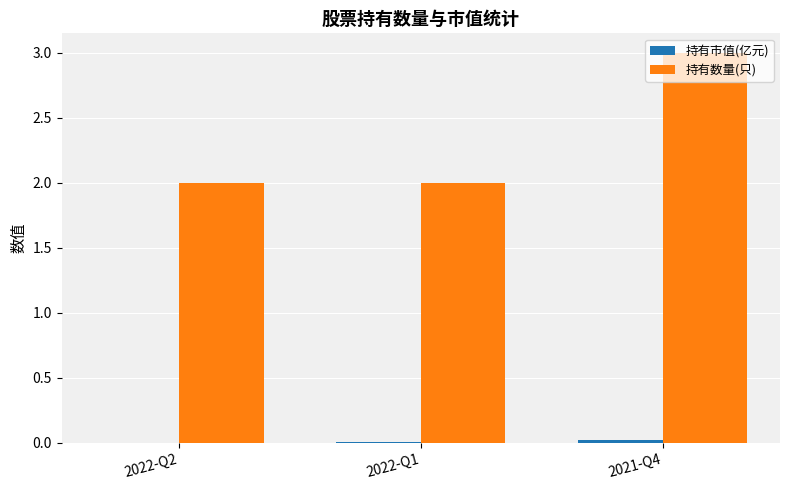

Which label corresponds to the largest value in the chart?

2021-Q4